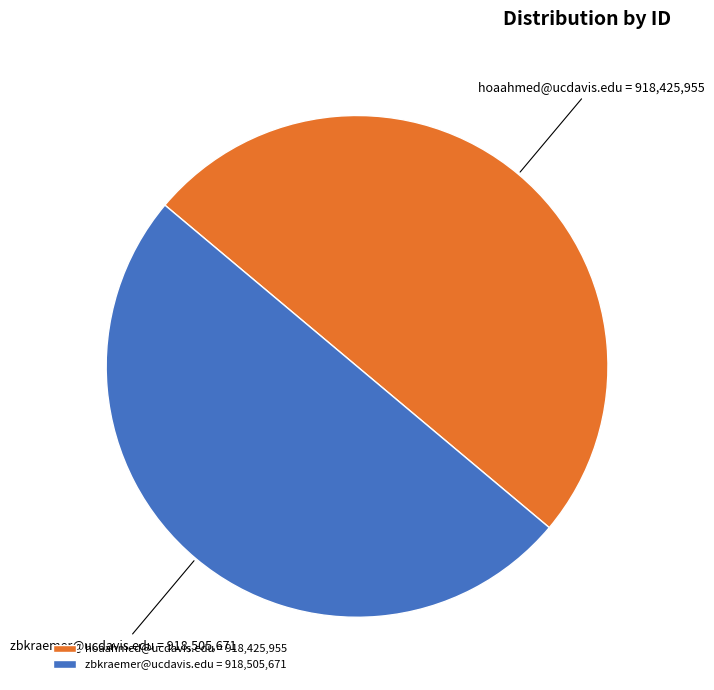

Approximately how many times larger is the value at zbkraemer@ucdavis.edu compared to hoaahmed@ucdavis.edu?

1.0